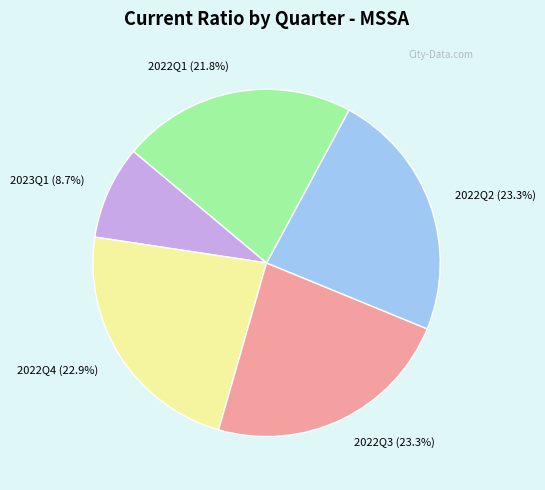

What percentage is NOT represented by 2022Q4 (22.9%)?

77.1%